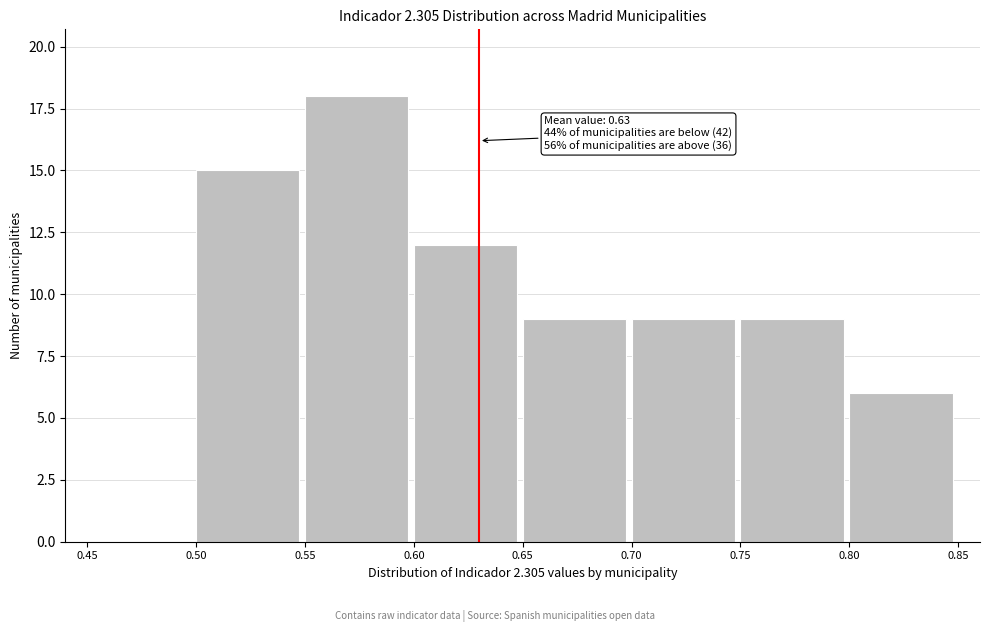

Over which range of the x-axis is the bar tallest?

0.55 to 0.60